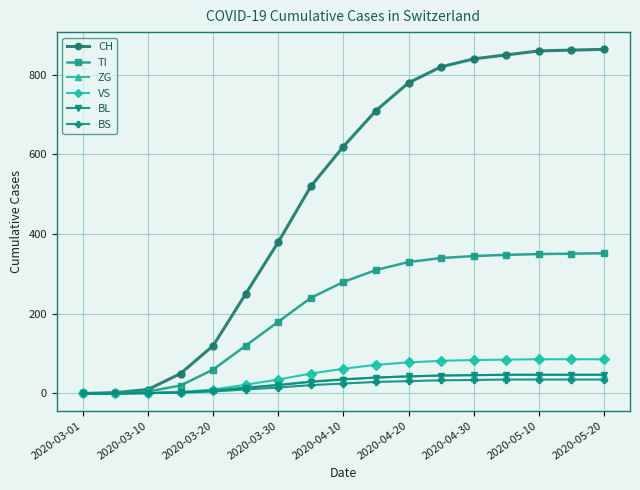

What is the highest value of the BL series?

47